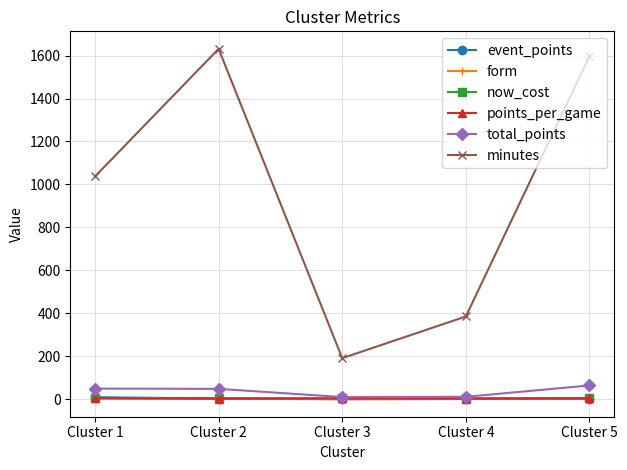

Which series has the widest spread of values?

minutes